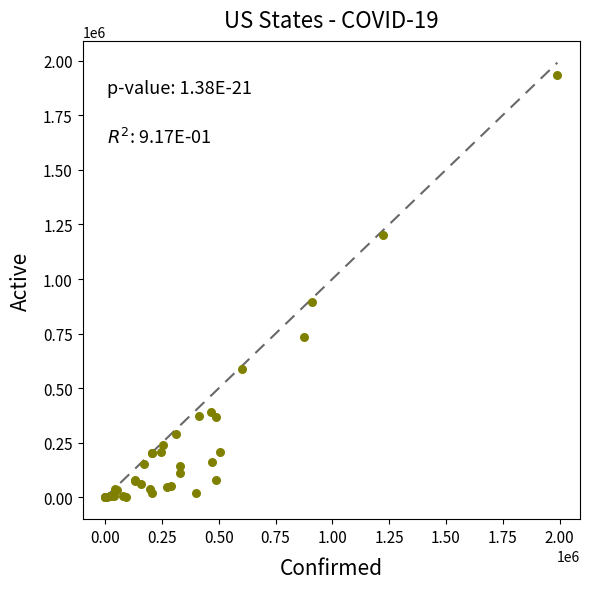

What Y value in the scatter plot is closest to 967659?

894637